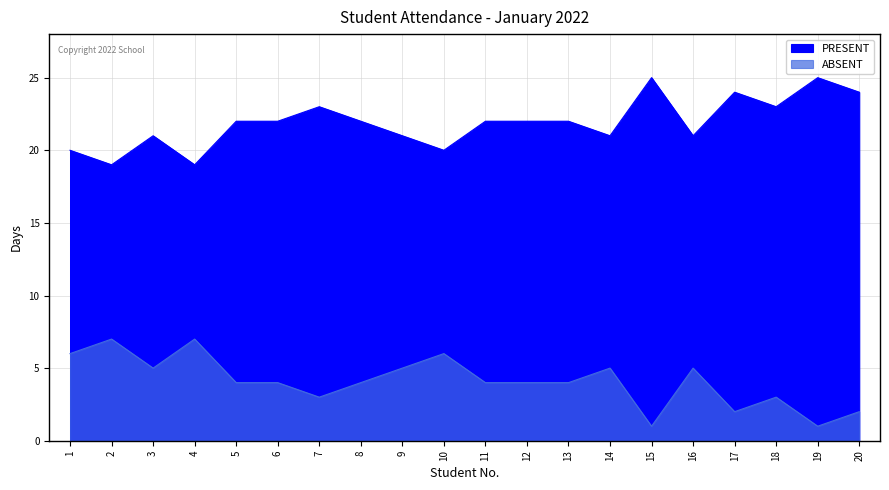

At 15, list the series in order from smallest to largest.

ABSENT, PRESENT